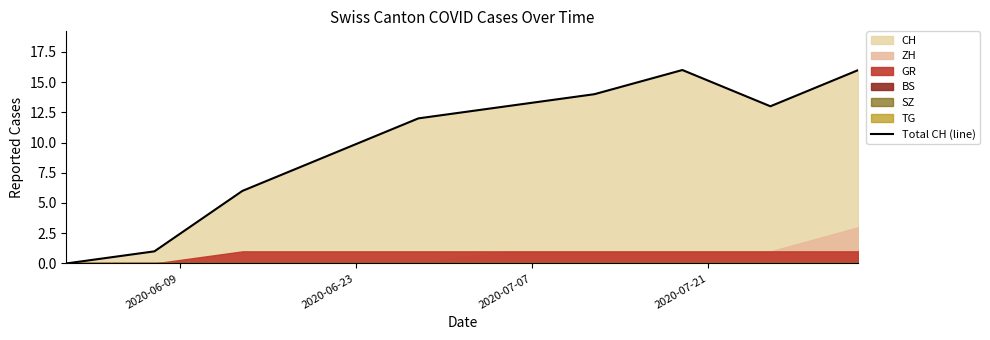

What is the change in value from 2020-07-07 to 2020-07-21?

+3